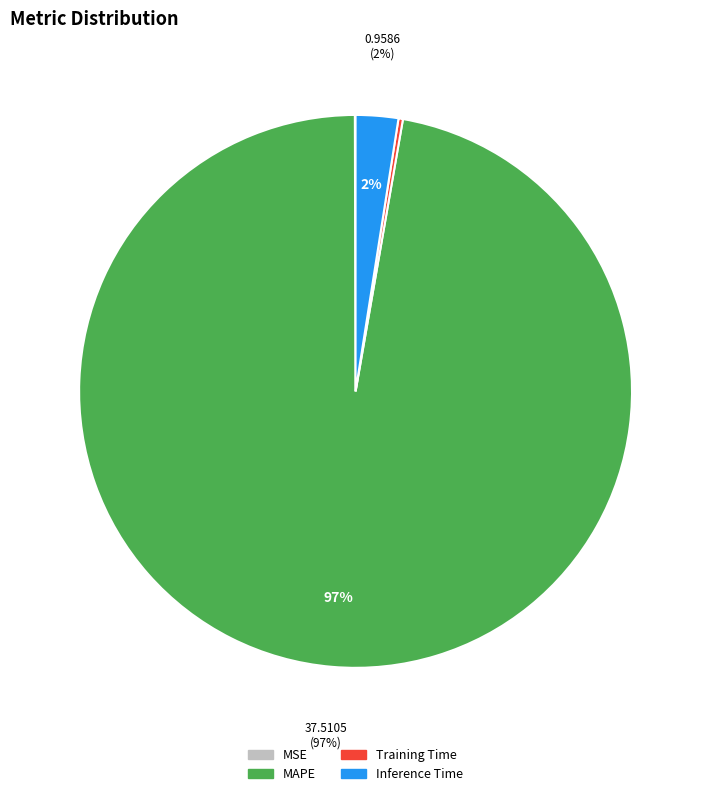

Which category accounts for the majority?

MAPE